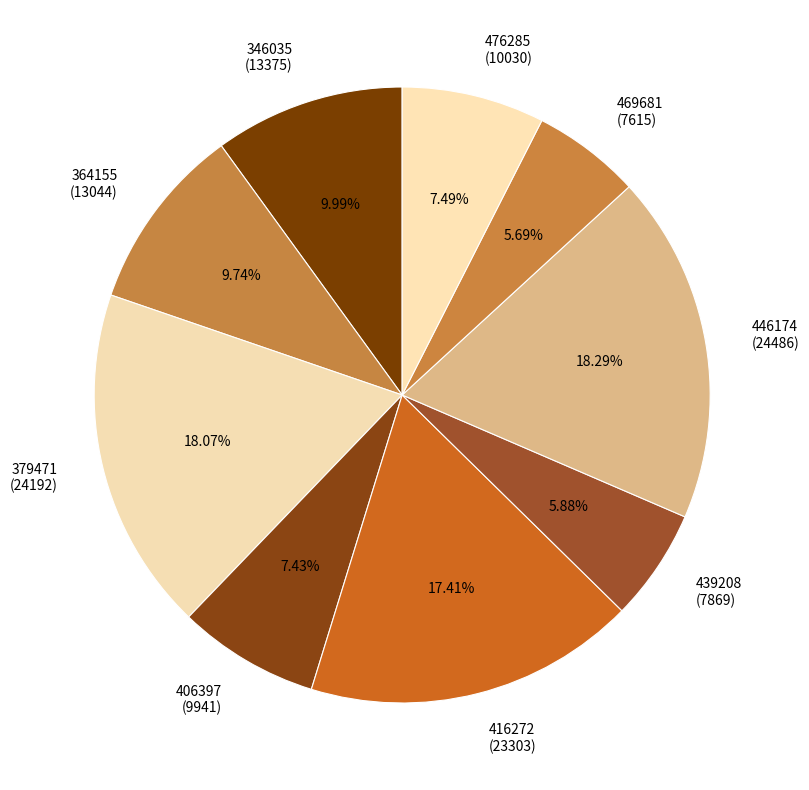

To the nearest percent, what percentage of the pie is 439208?

6%